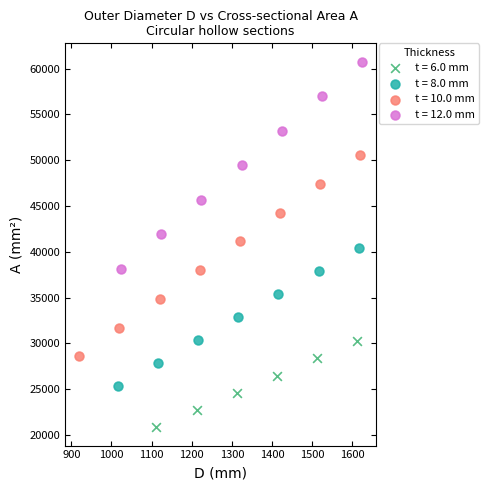

Which series has the widest spread of Y values?

t = 12.0 mm